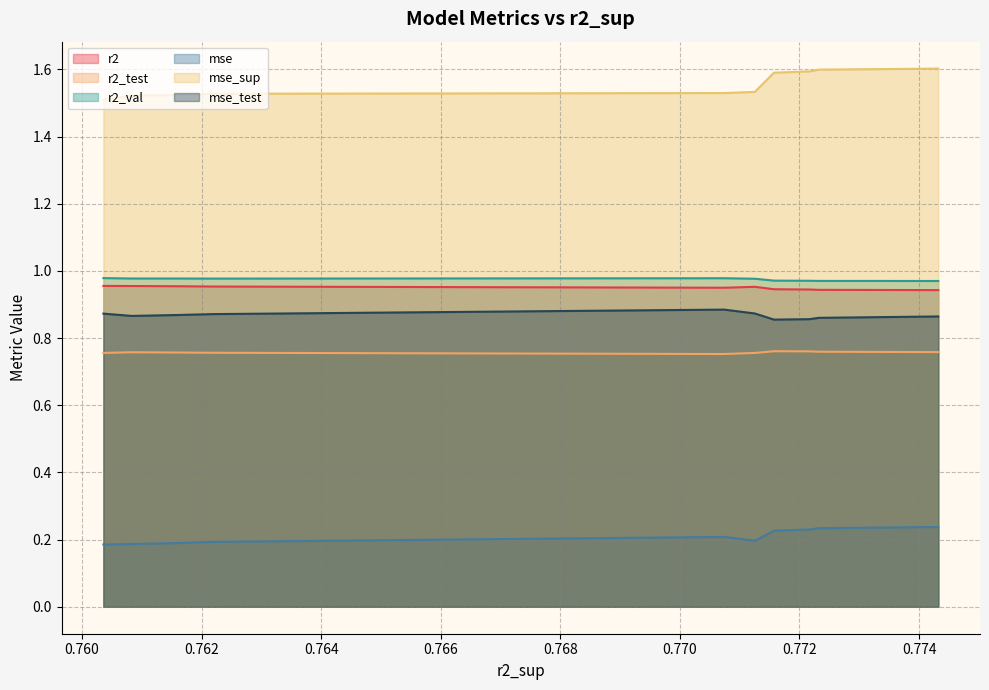

Rank the series by their maximum value, from lowest to highest.

mse, r2_test, mse_test, r2, r2_val, mse_sup